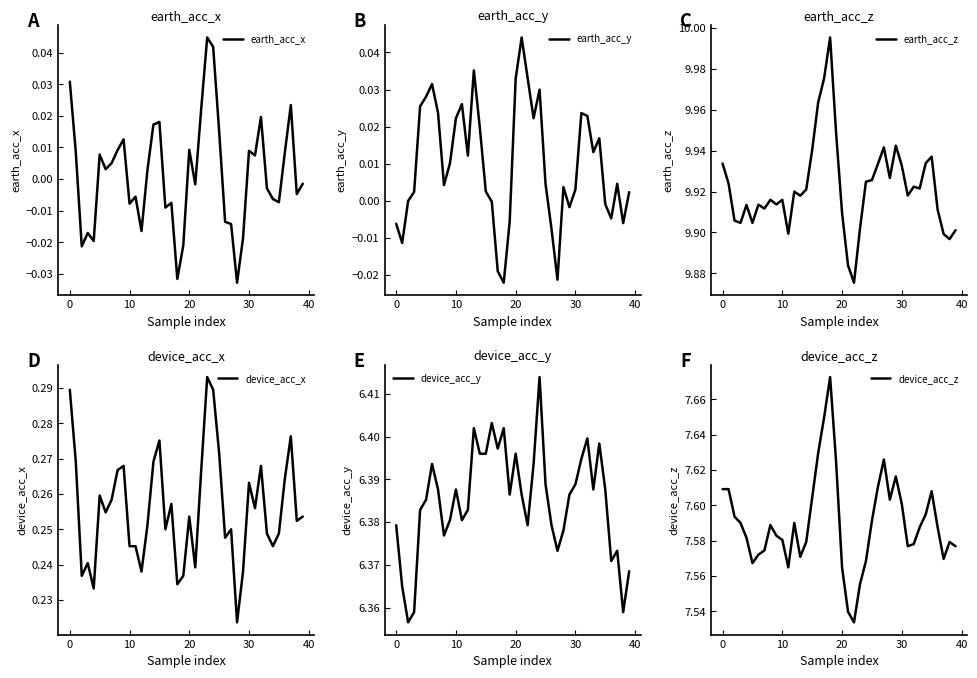

True or false: device_acc_y has a value of 3.9 at 33.

False